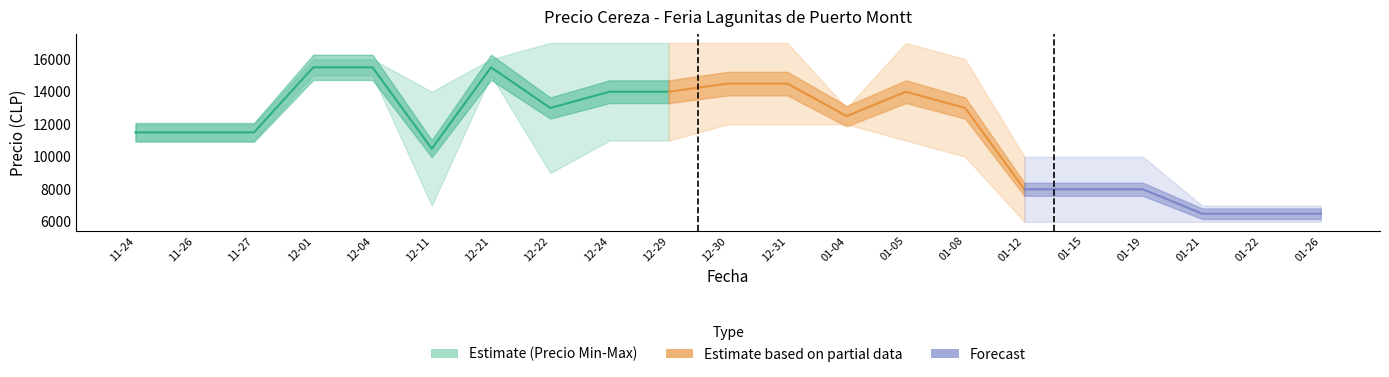

Where is the first local maximum for Precio promedio ponderado?

2020-12-21